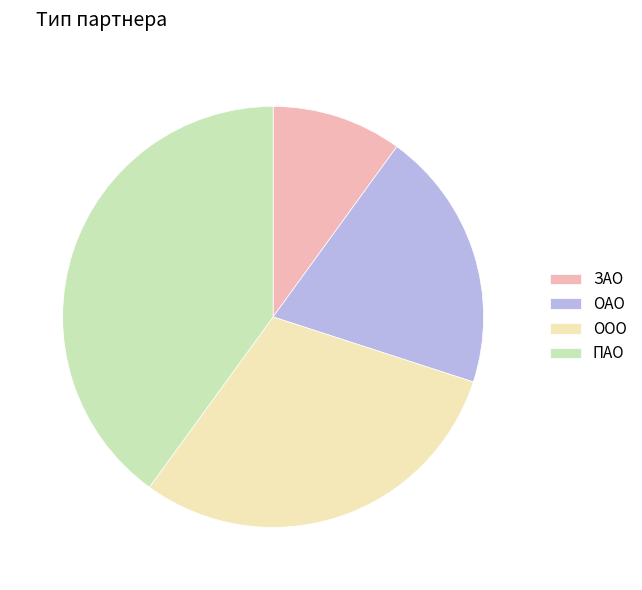

What is the smallest slice in the pie chart?

ЗАО